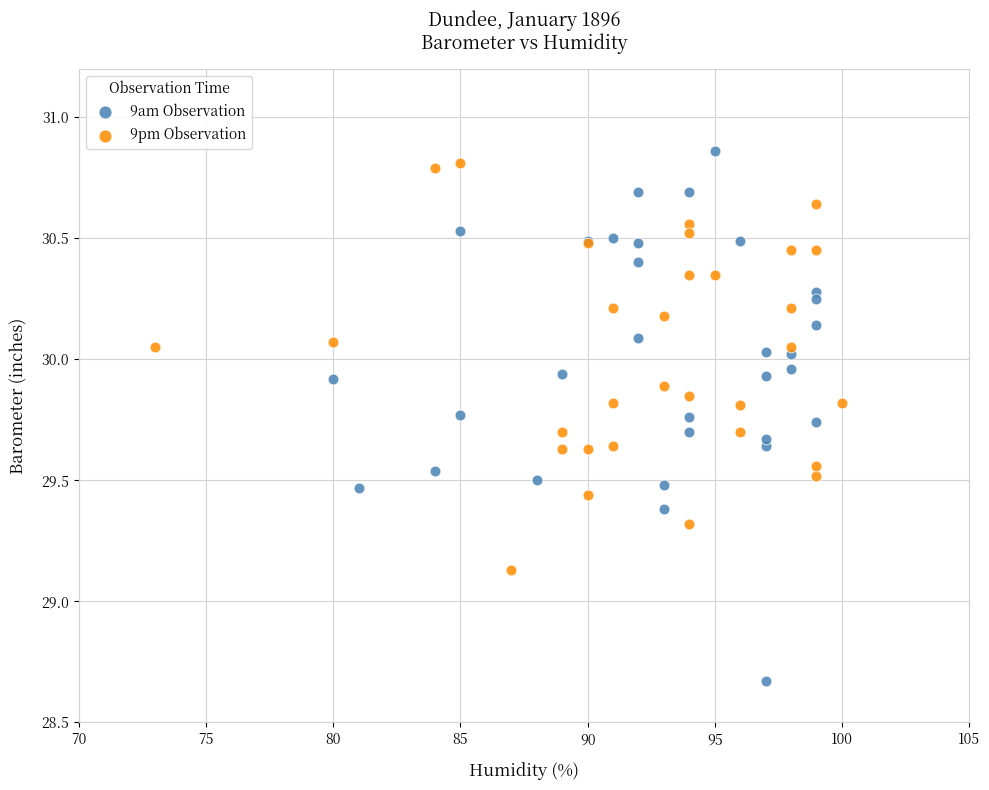

Which series has the largest Y range (max minus min)?

9am Observation